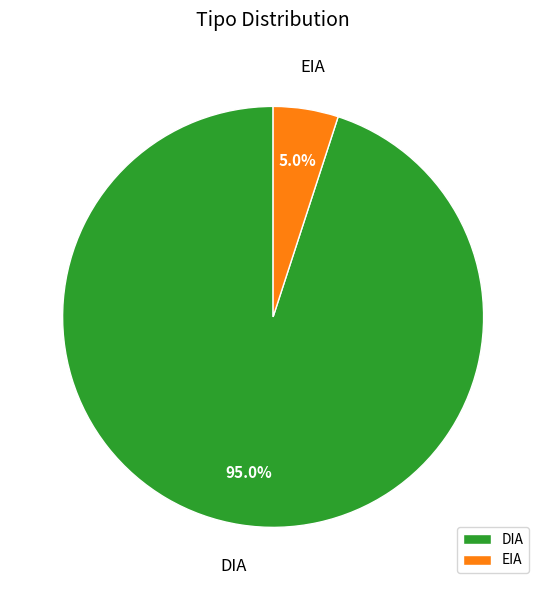

Count the number of slices in the pie.

2